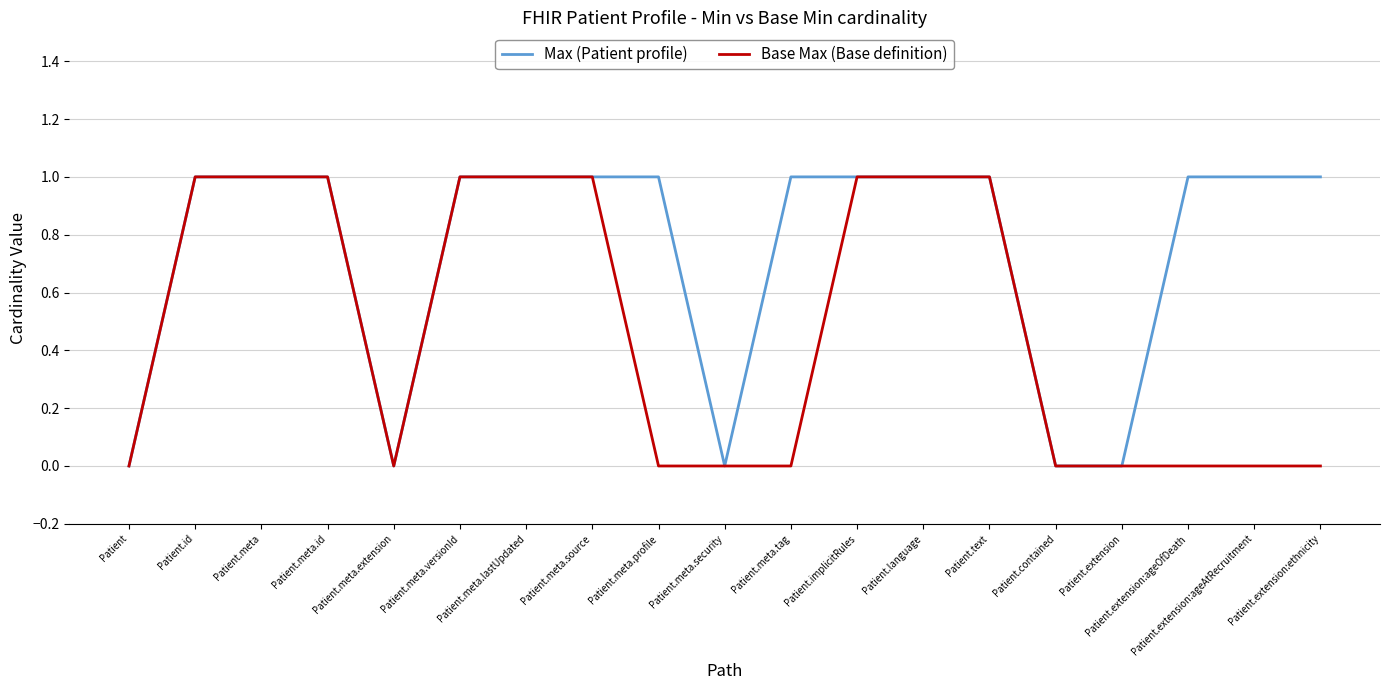

Read the Max (Patient profile) value at Patient.extension:ageAtRecruitment.

1